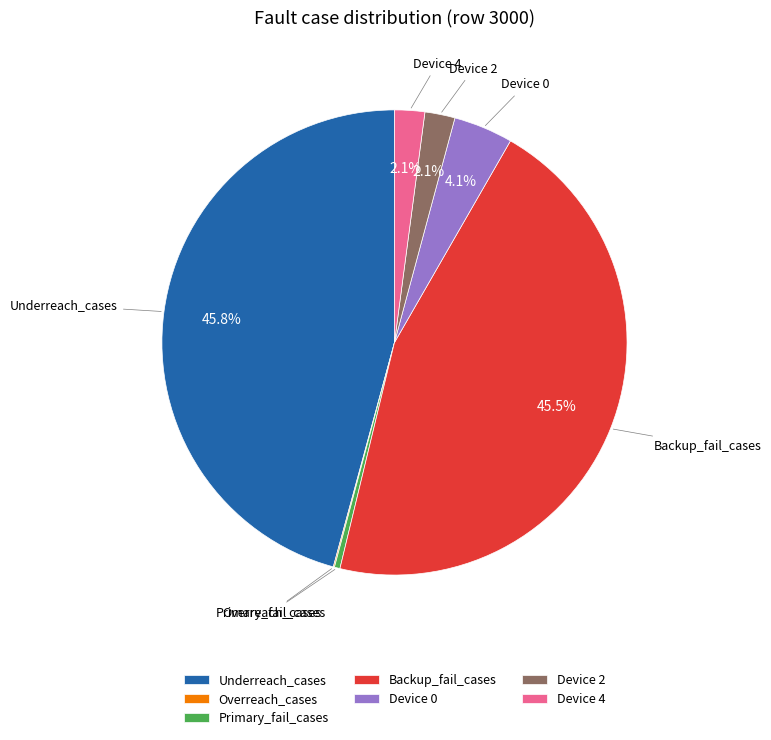

Is there any slice that represents more than half of the pie?

No